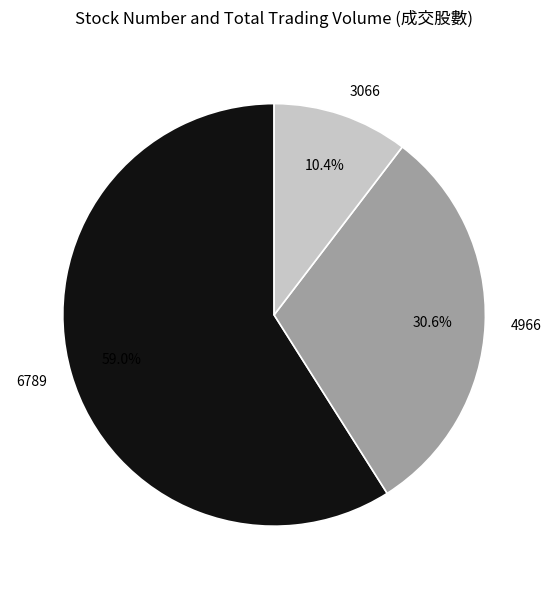

Is 3066 the majority of the pie?

No